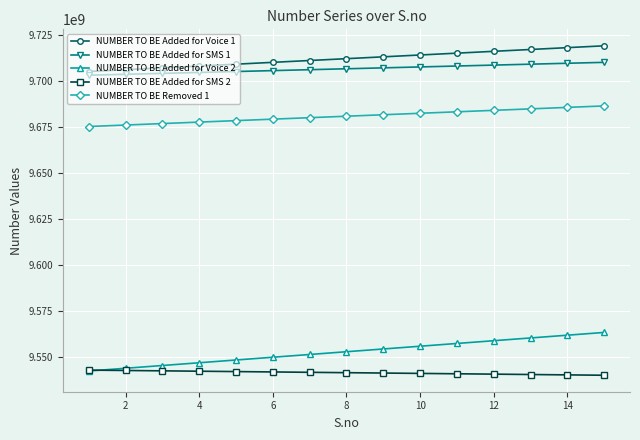

True or false: NUMBER TO BE Added for Voice 2 and NUMBER TO BE Removed 1 intersect in this chart.

False